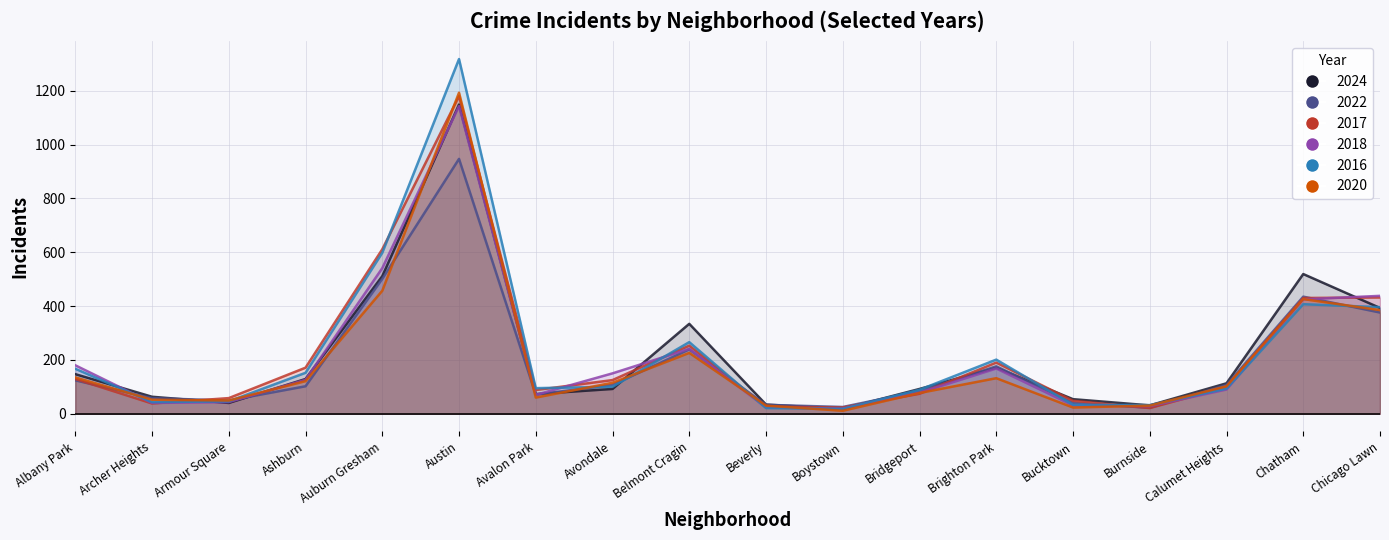

What is the difference between the highest and lowest values at Bucktown?

31